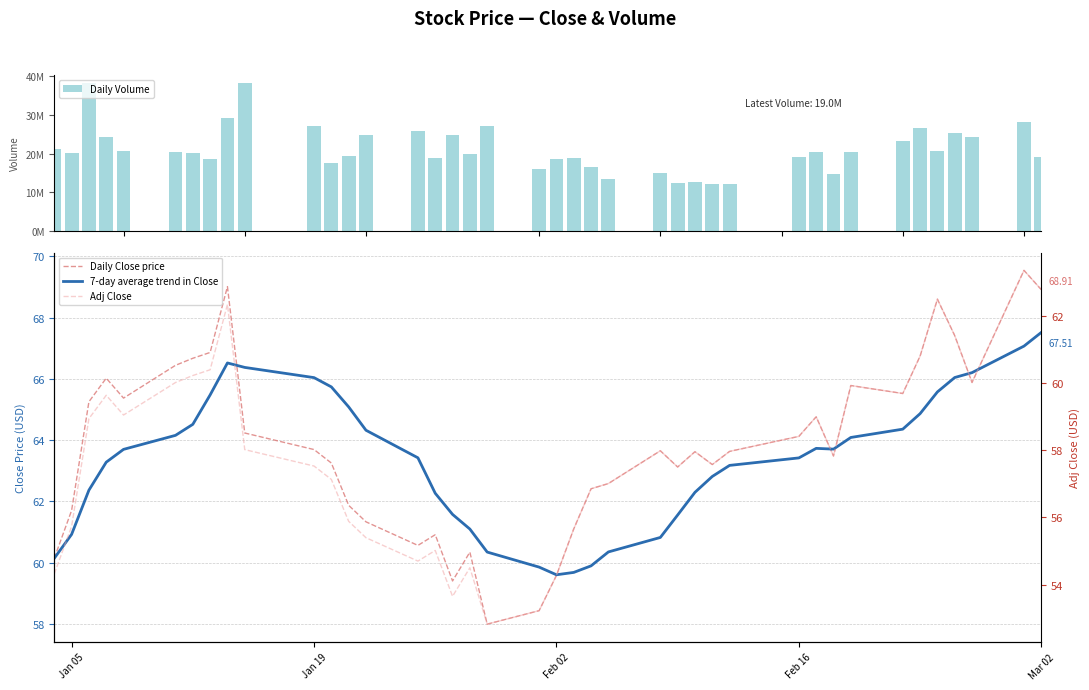

What is the greatest value displayed?

38295300.0